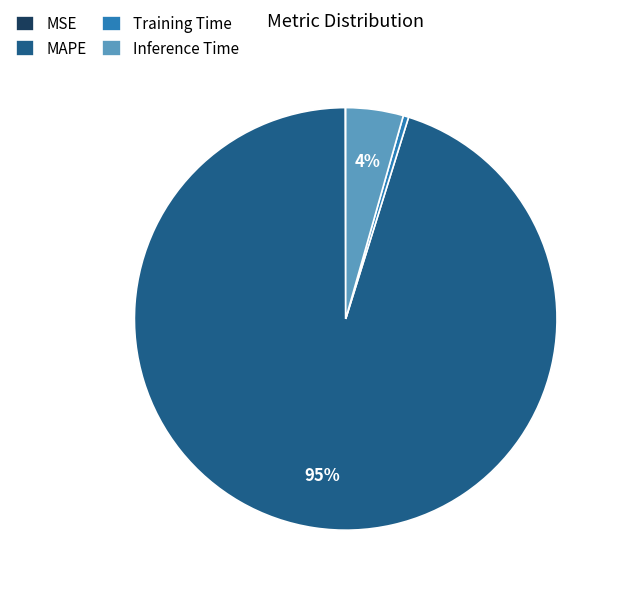

Is the sum of Inference Time and MAPE greater than half?

Yes